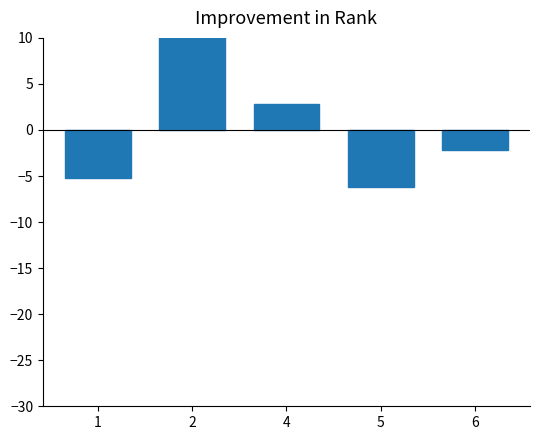

What is the difference between the maximum and minimum values?

17.0